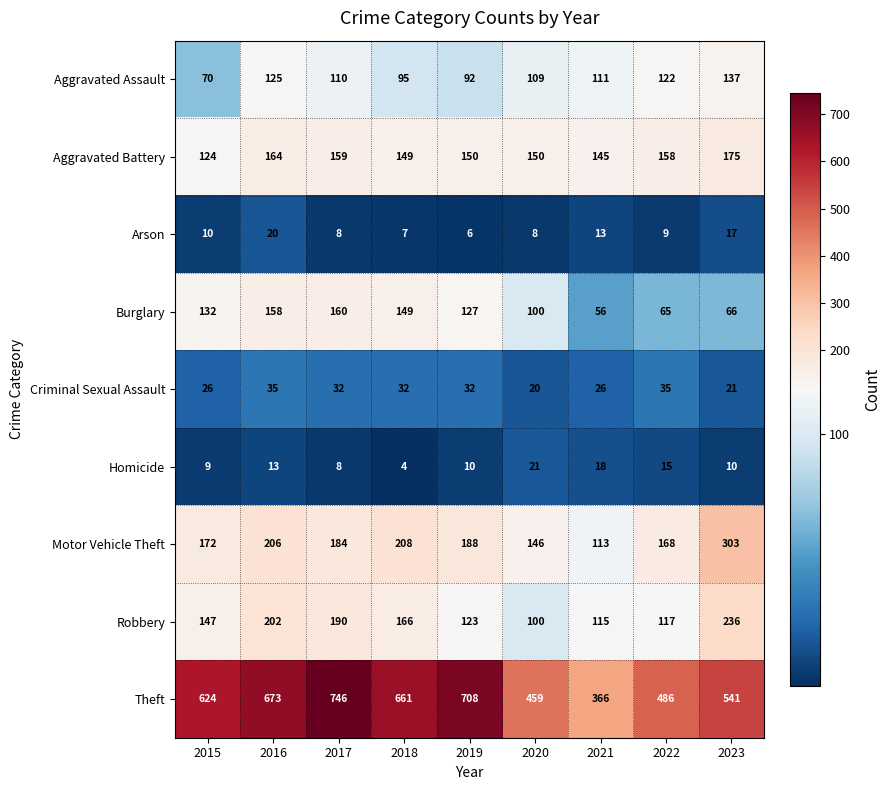

The value of Theft at 2019 is 708. True or false?

True